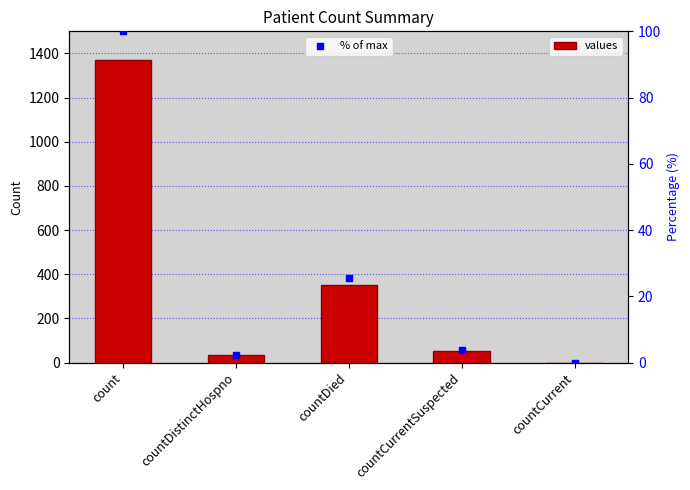

Which series has the largest total across all categories?

values